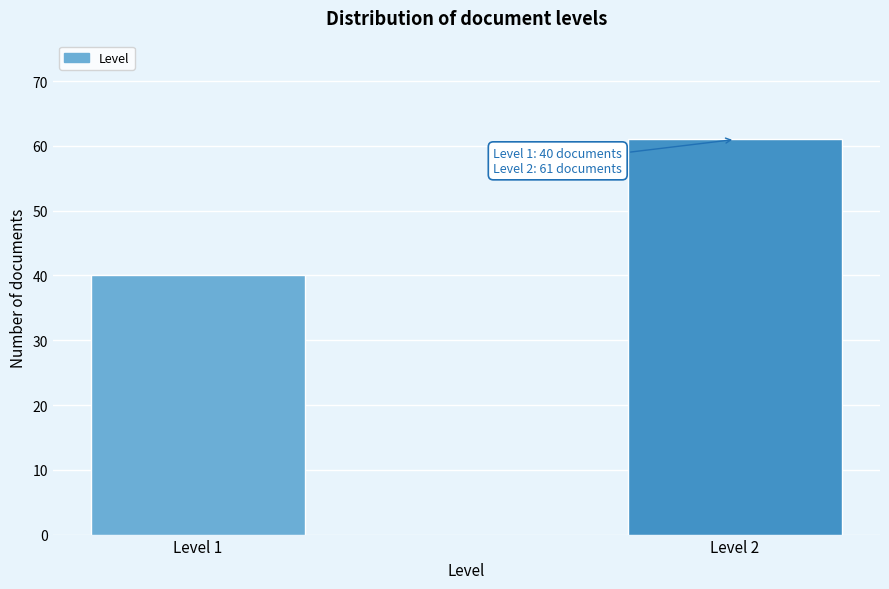

Reading right to left, transcribe all the data shown in this chart.

61	40